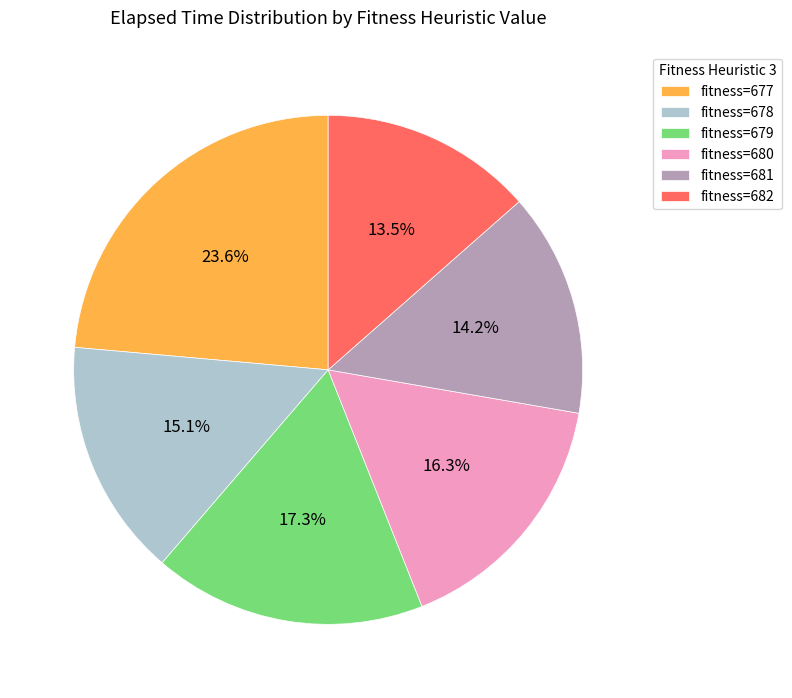

Does any single category account for the majority?

No